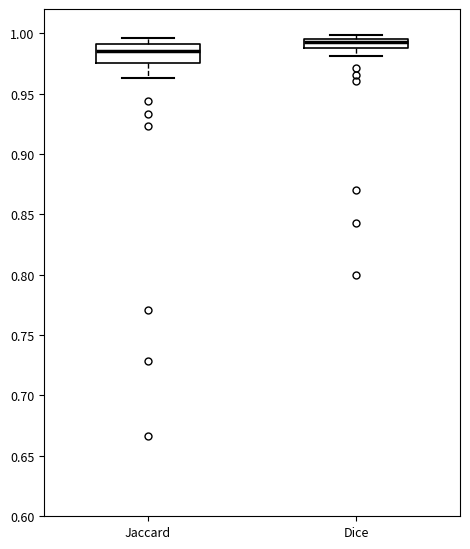

Reading left to right, read every box against the y-axis: the position of its median line, the range the box covers, and the ends of its whiskers. The values are not printed on the chart, so give them approximately, as read against the axis.

Jaccard: median 0.985, box 0.975 to 0.990, whiskers 0.965 to 0.995
Dice: median 0.995 (just below the box's upper edge), box 0.985 to 0.995, whiskers 0.980 to 1.000